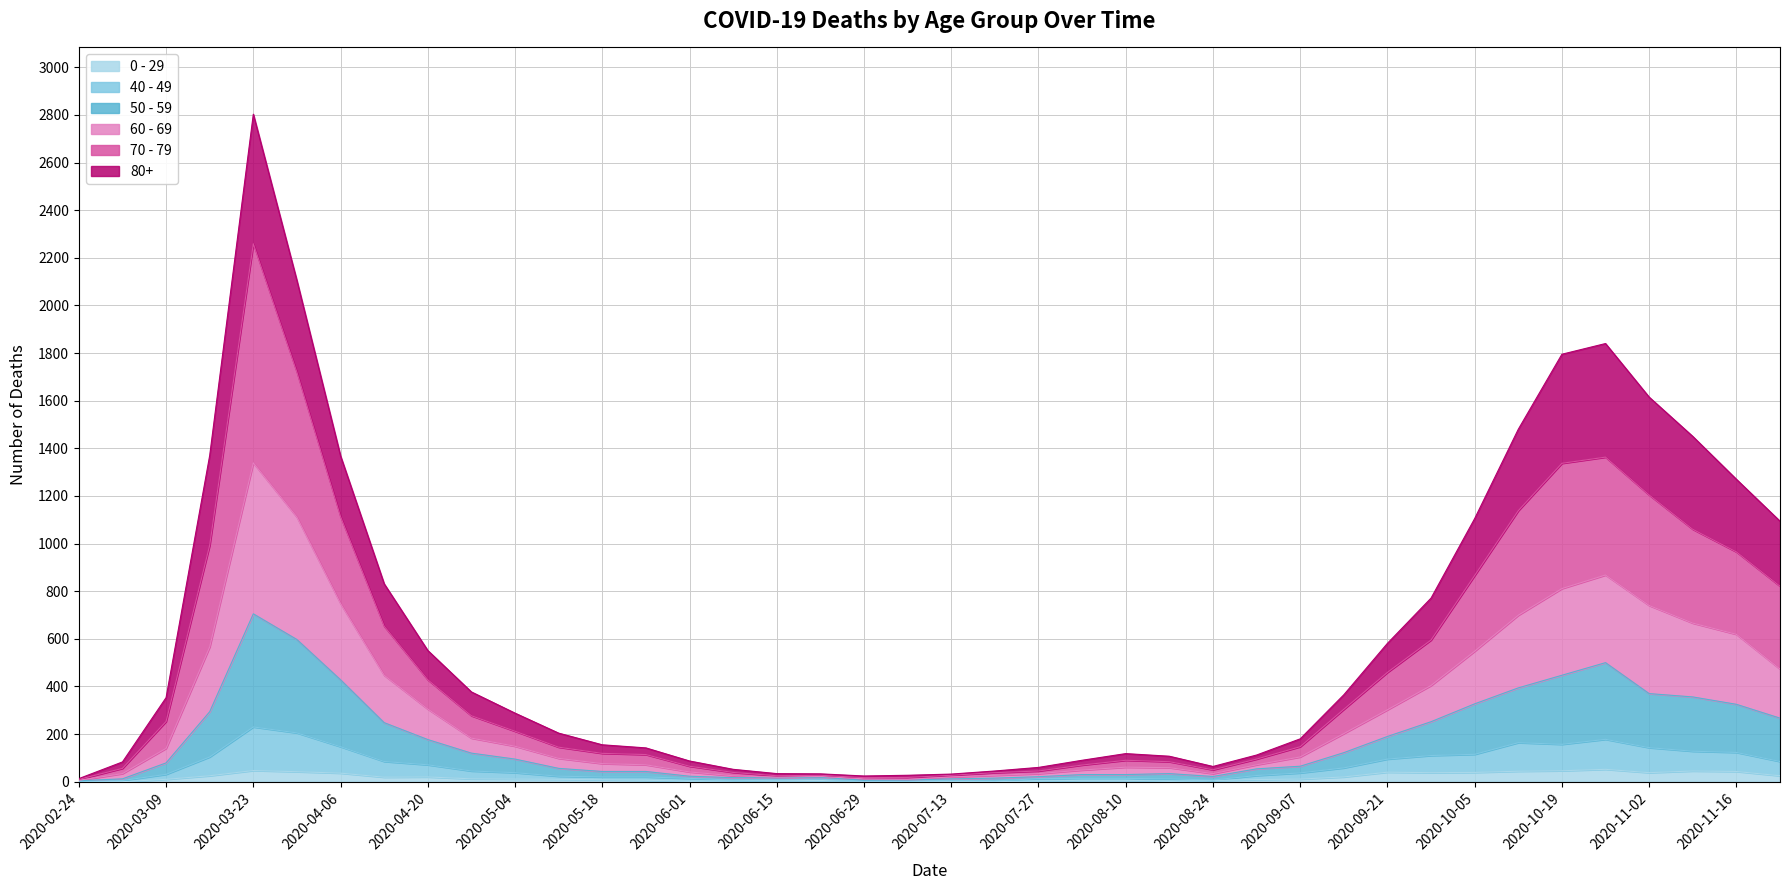

What position from the left is 2020-05-18?

13